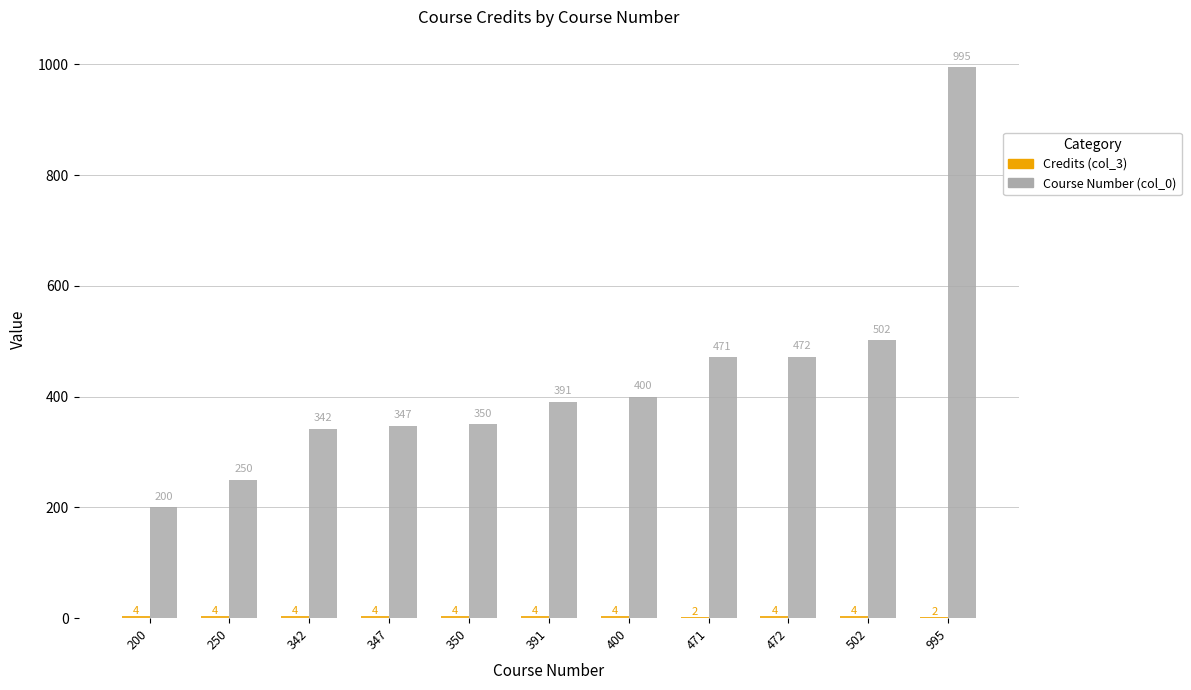

Which series has the largest total across all categories?

Course Number (col_0)